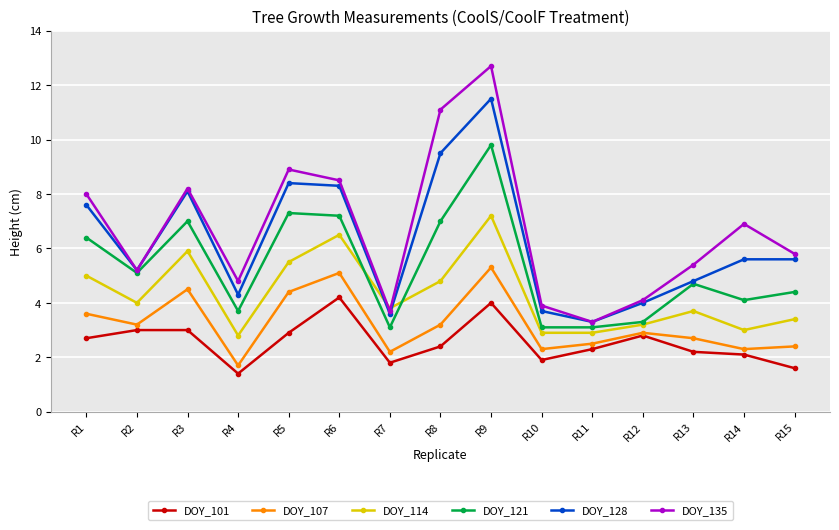

True or false: DOY_114 and DOY_107 cross at least once.

False